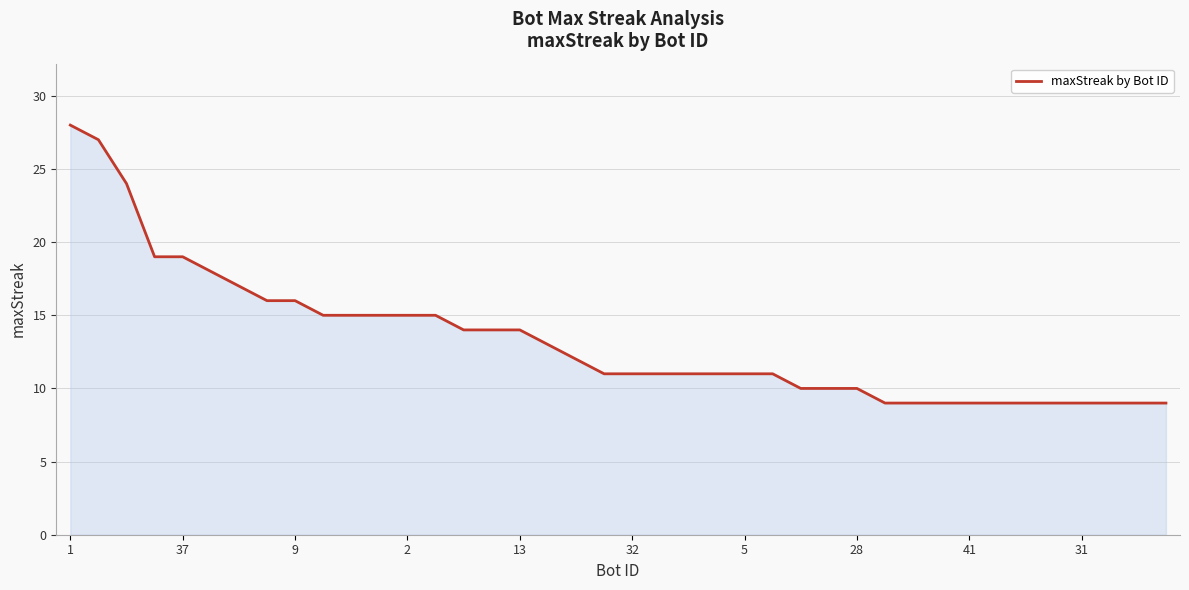

What is the greatest value displayed?

28